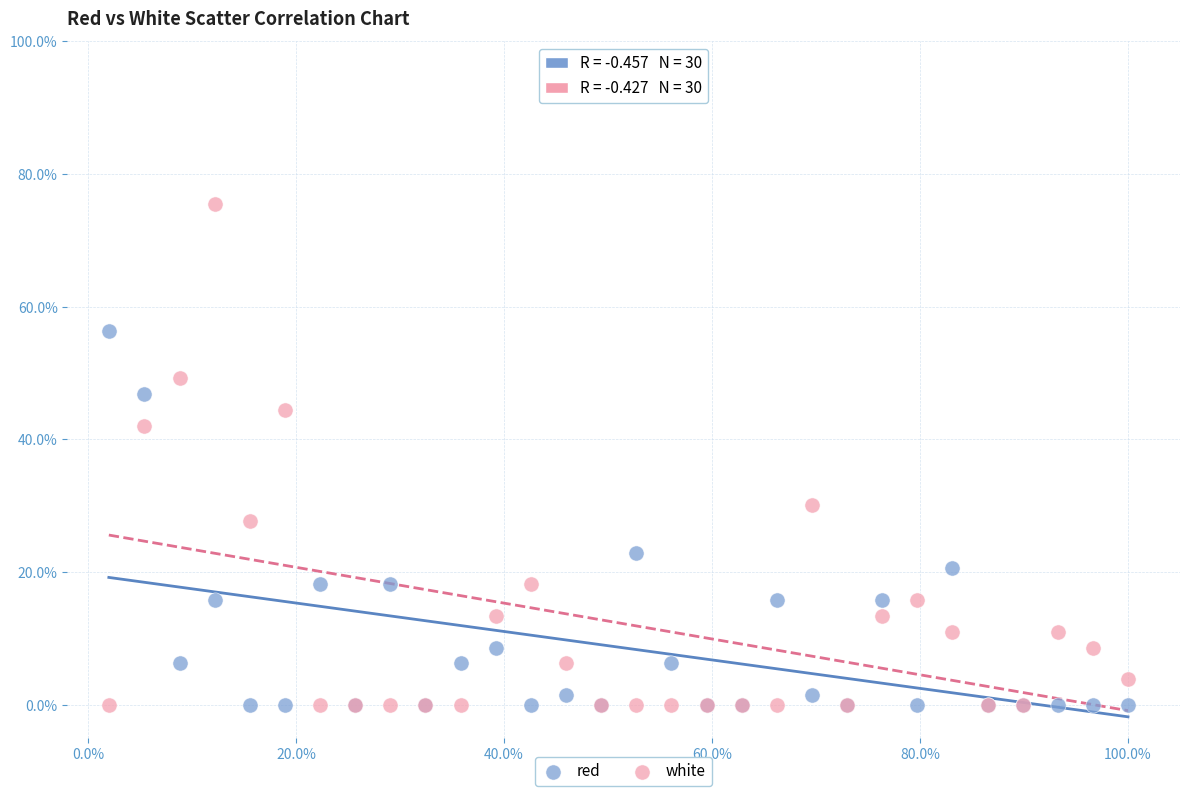

Which series reaches the maximum Y coordinate?

white